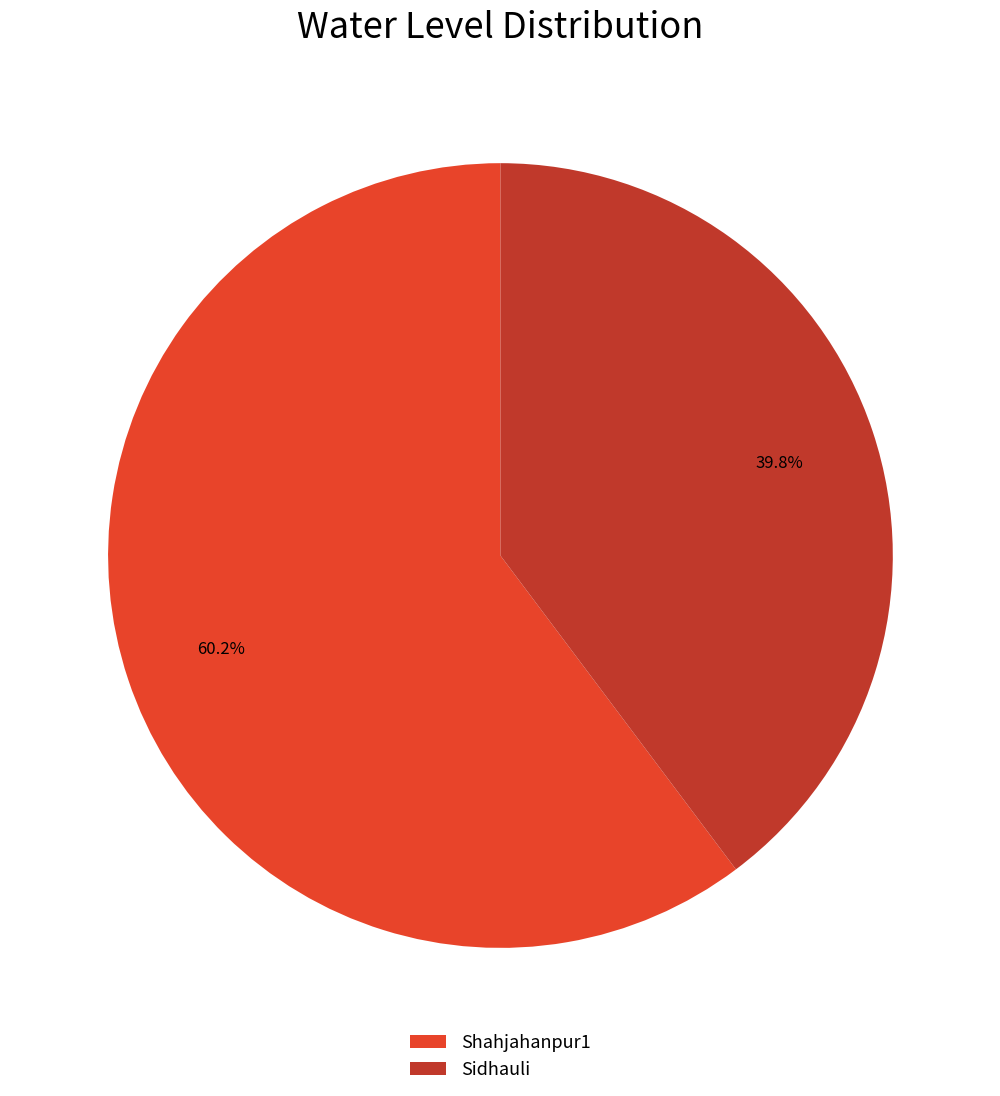

Combined, what portion of the pie is Shahjahanpur1 and Sidhauli?

100.0%